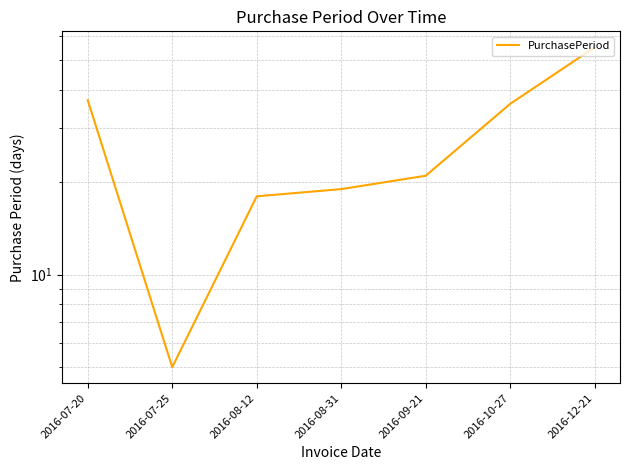

What is the label of the 5th point from the right?

2016-08-12